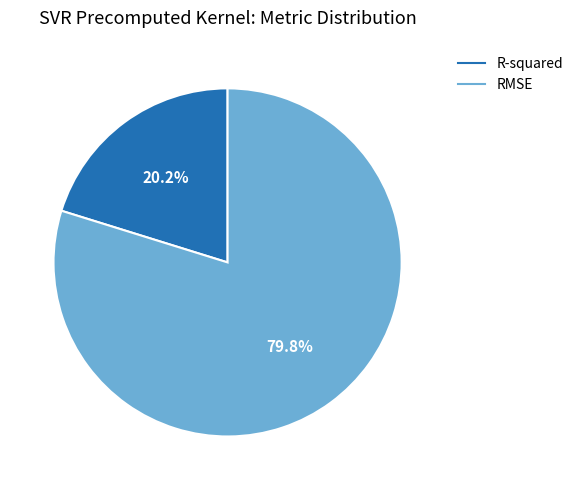

Count the number of slices in the pie.

2